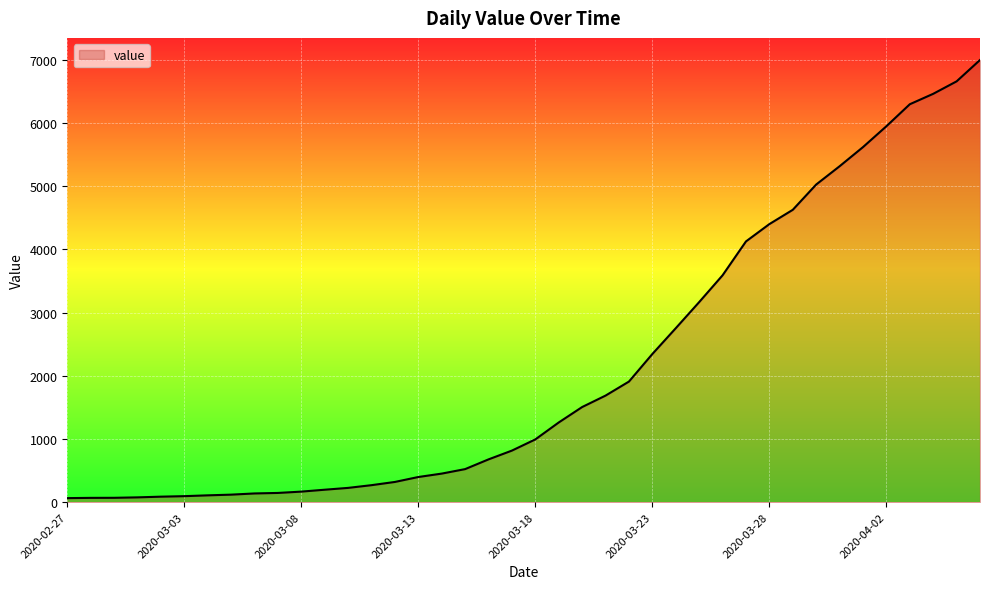

What is the difference between the maximum and minimum values?

6931